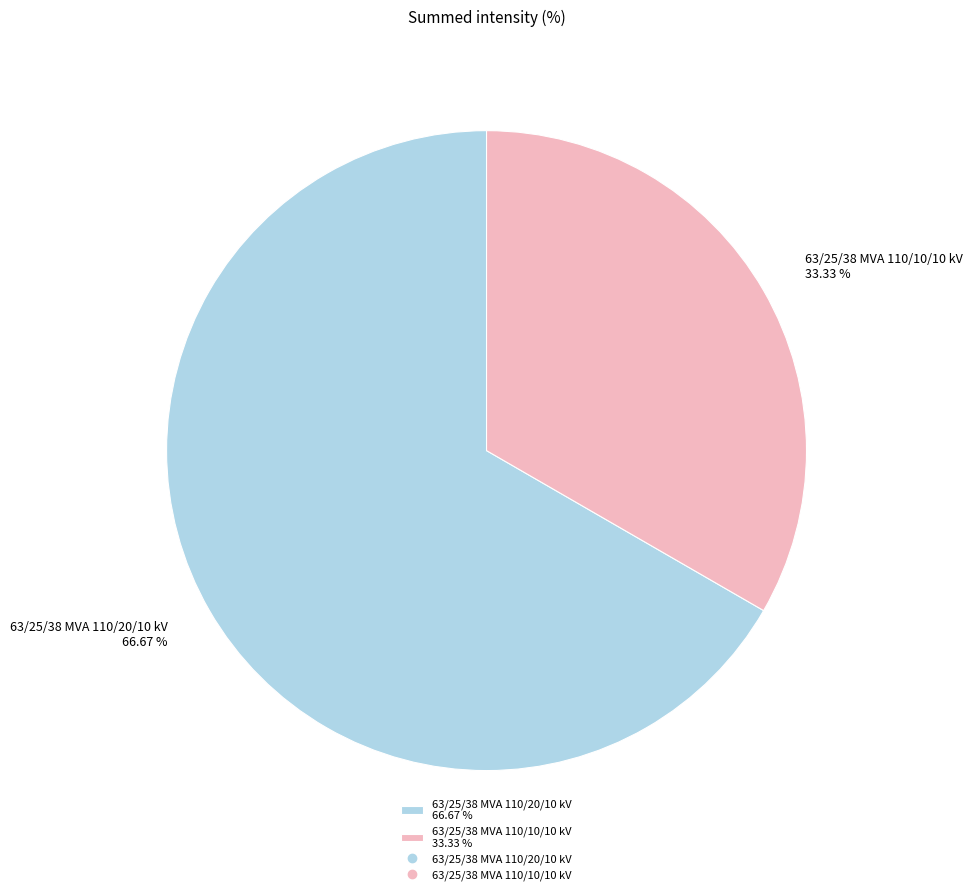

The 63/25/38 MVA 110/20/10 kV slice represents 67% of the pie. True or false?

True